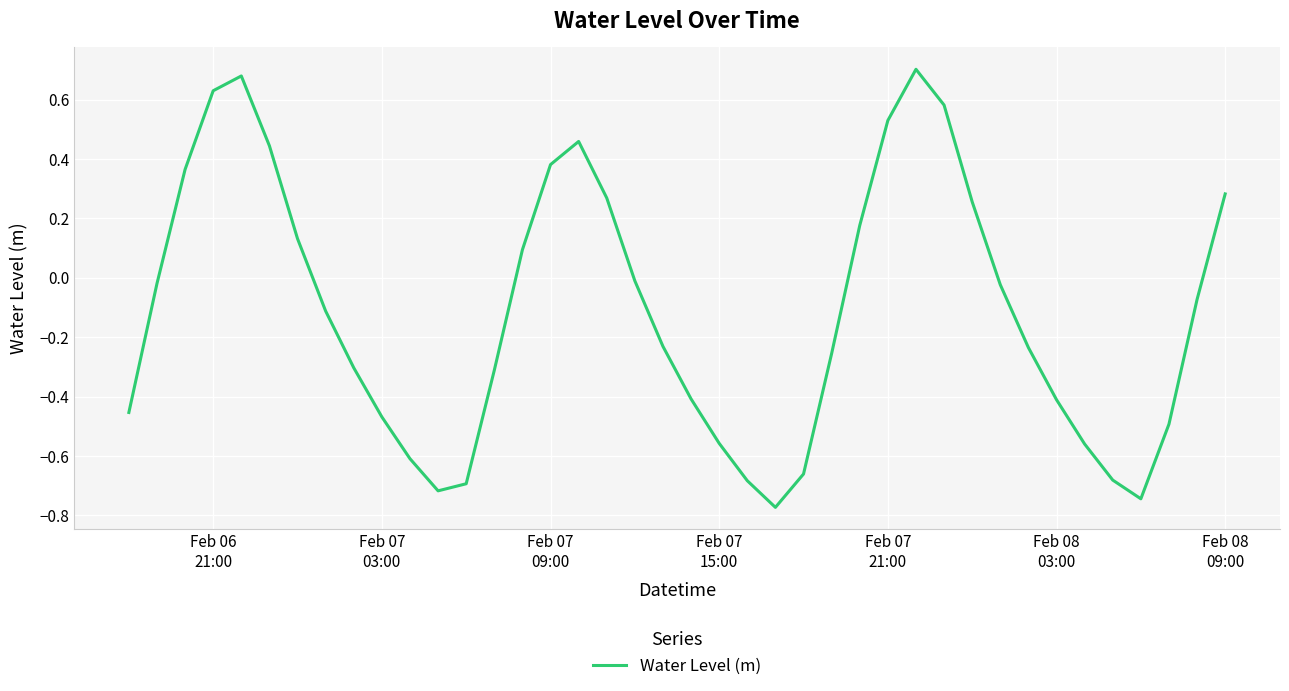

How many values exceed 0?

15